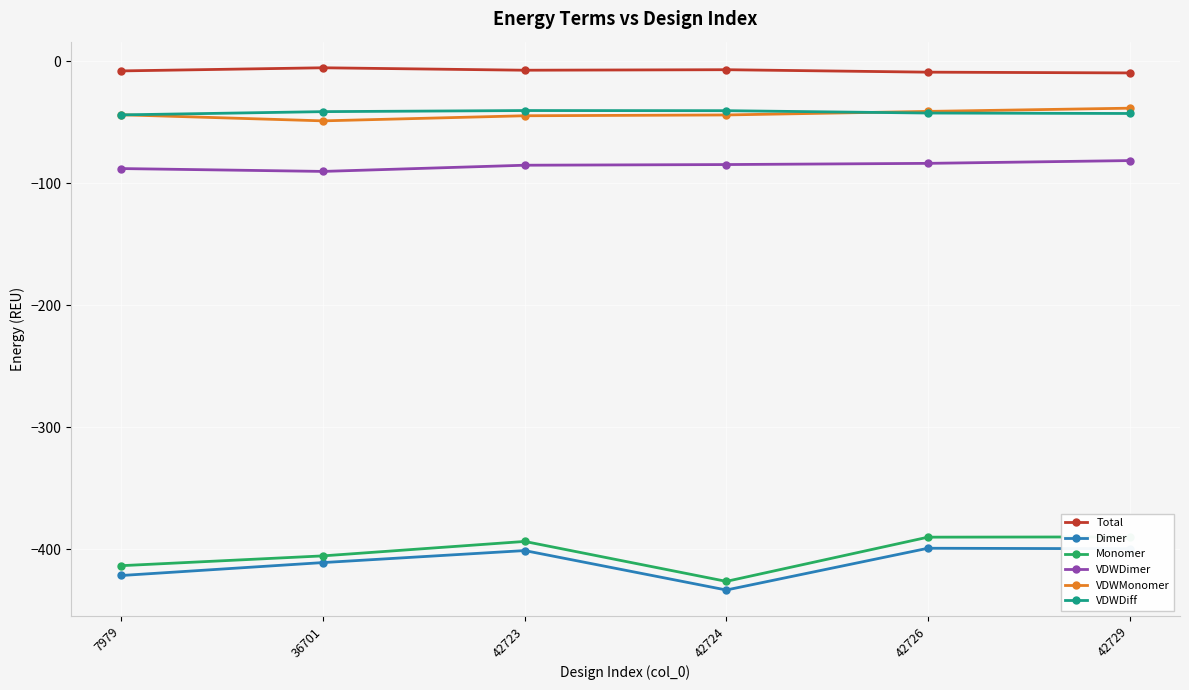

Which category has the lowest value in the VDWDimer series?

36701